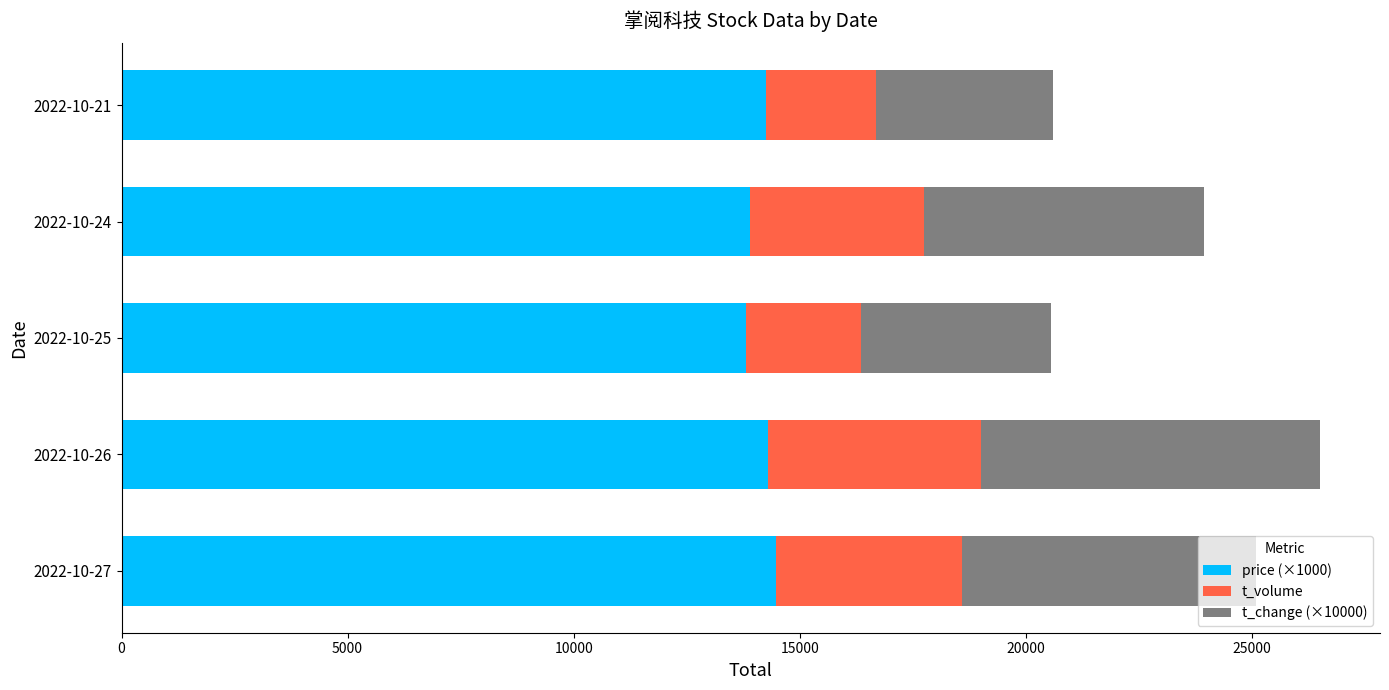

What is the difference between the price (×1000) values at 2022-10-25 and 2022-10-27?

660